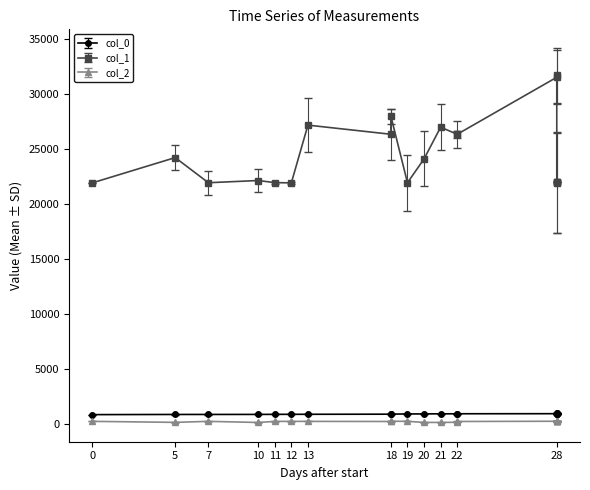

Which series has the widest spread of values?

col_1